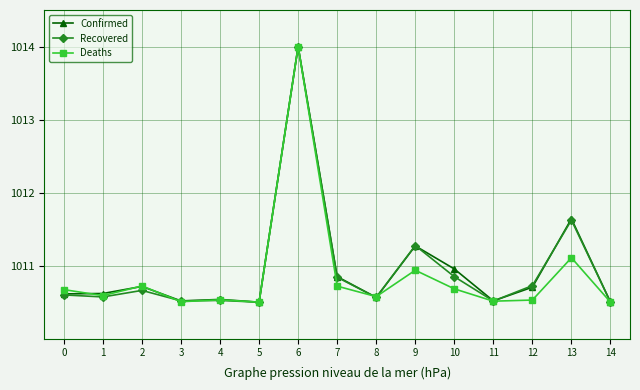

The value of Deaths at 8 is 602.7. True or false?

False